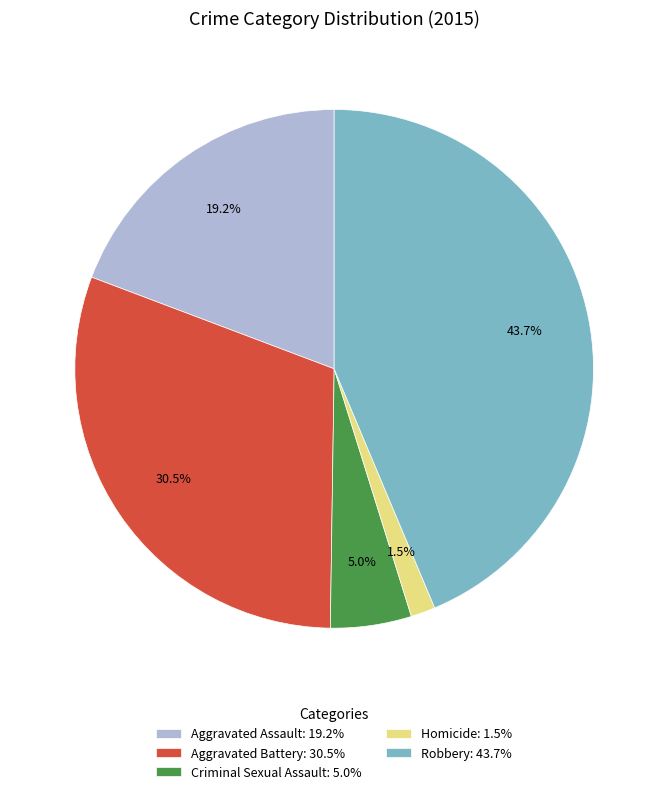

The Criminal Sexual Assault slice represents 5% of the pie. True or false?

True